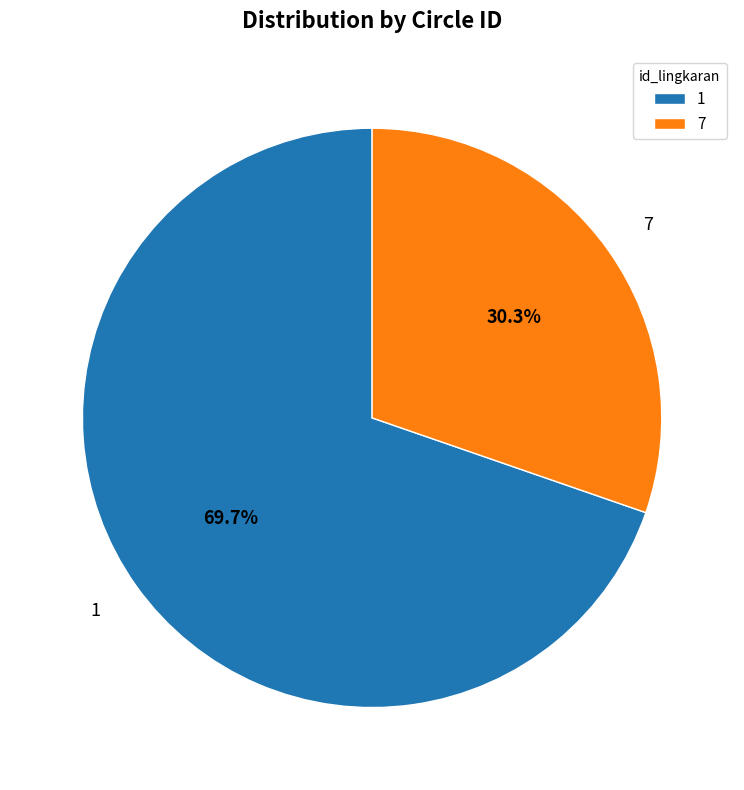

What portion of the pie excludes 7?

69.7%